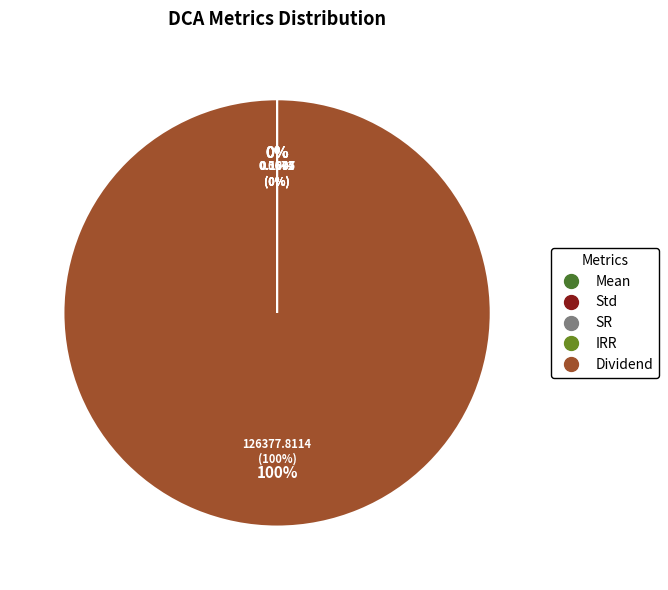

Does Std account for over 50% of the chart?

No